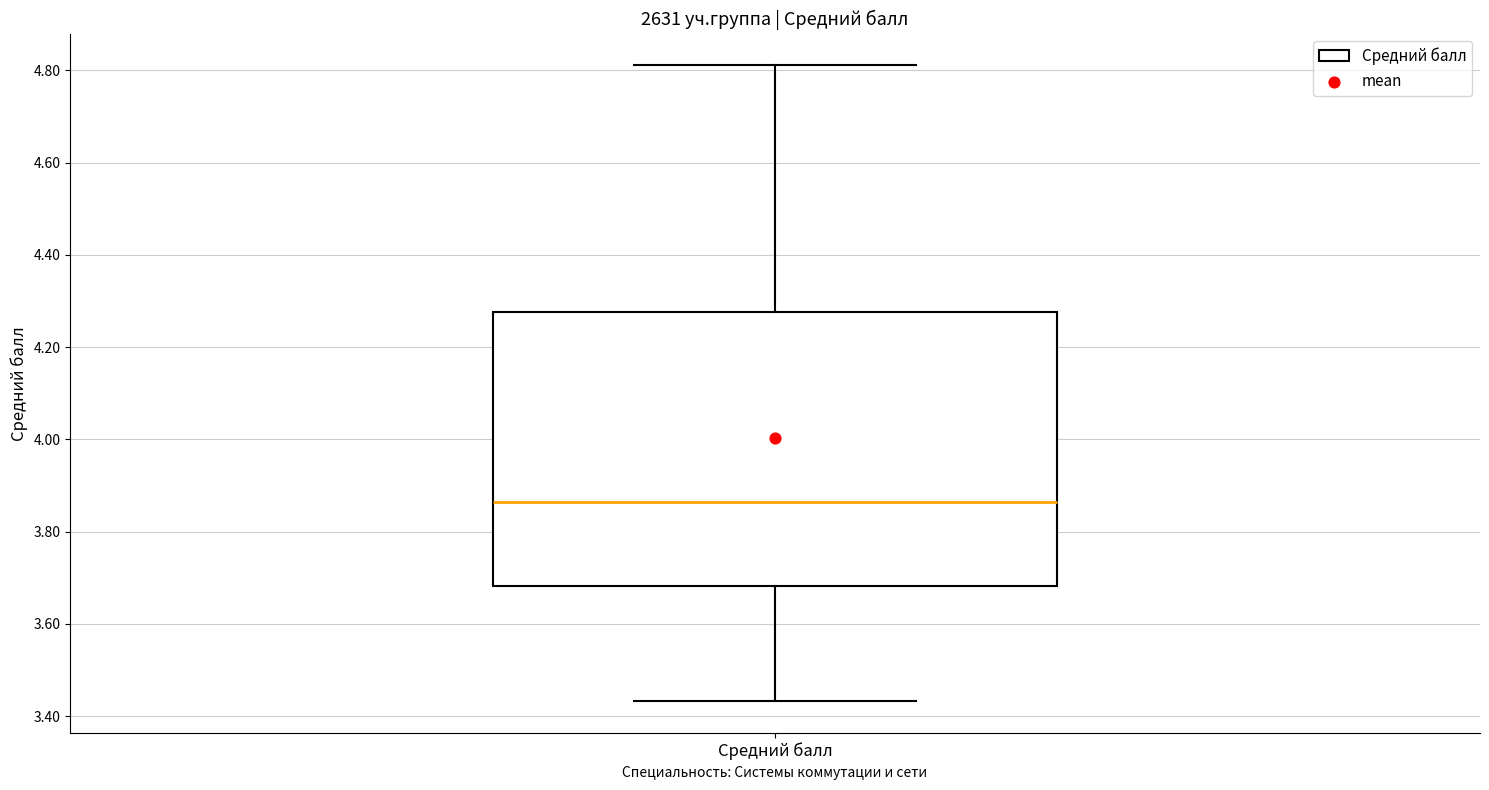

Read this box plot against the y-axis: the position of the median line, the range covered by the box, and the ends of both whiskers. The values are not printed on the chart, so give them approximately, as read against the axis.

median 3.86, box 3.68 to 4.28, whiskers 3.44 to 4.82